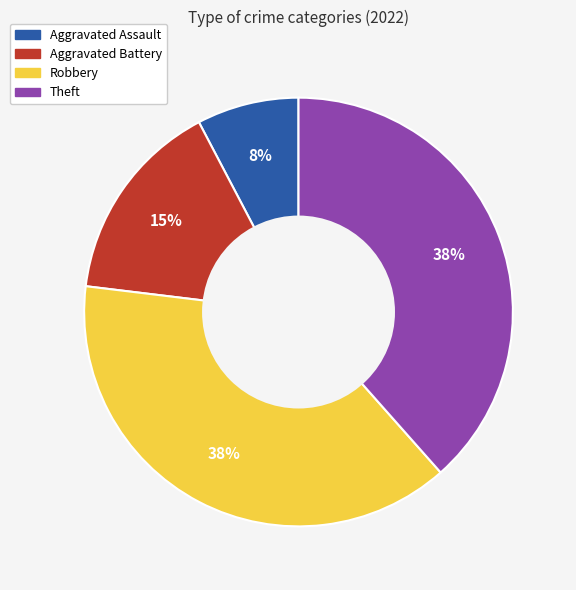

Does Aggravated Assault represent more than half of the total?

No